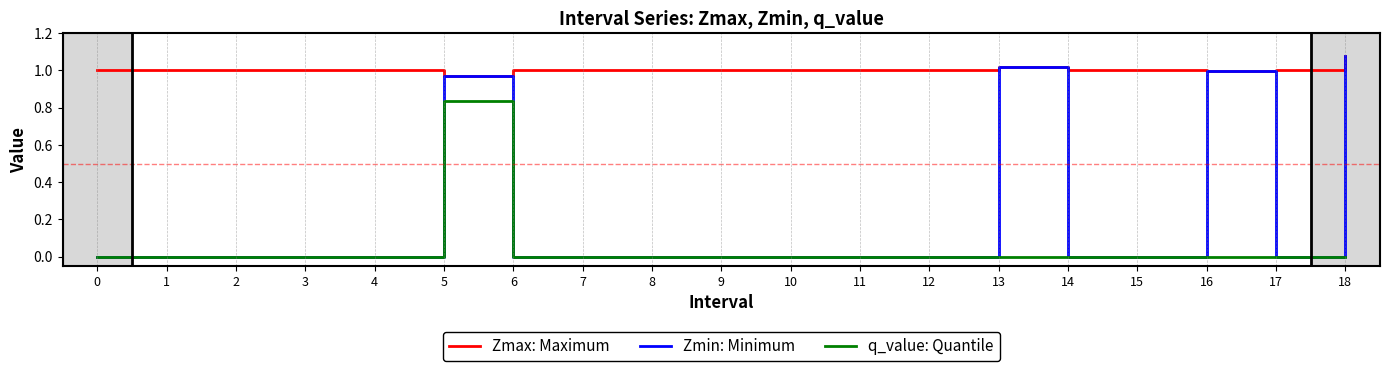

True or false: q_value: Quantile and Zmax: Maximum cross at least once.

False